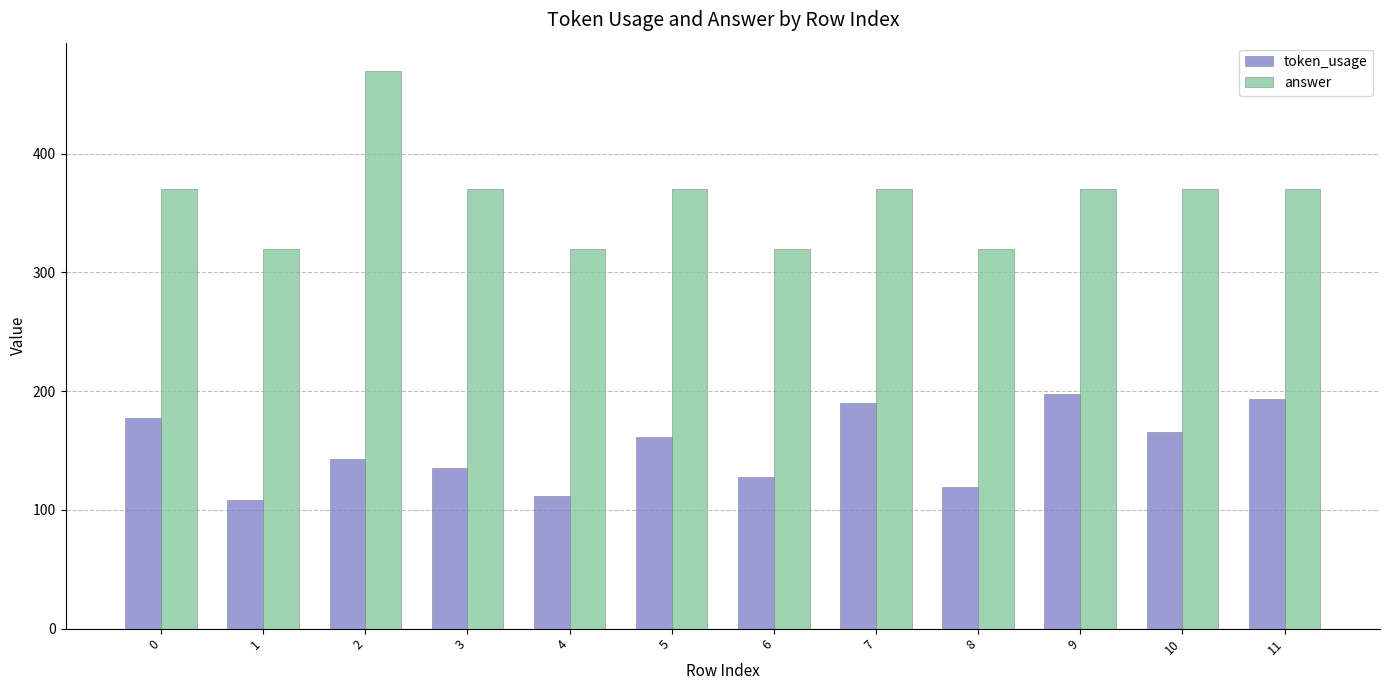

Read the answer value at 11, to the nearest 5.

370